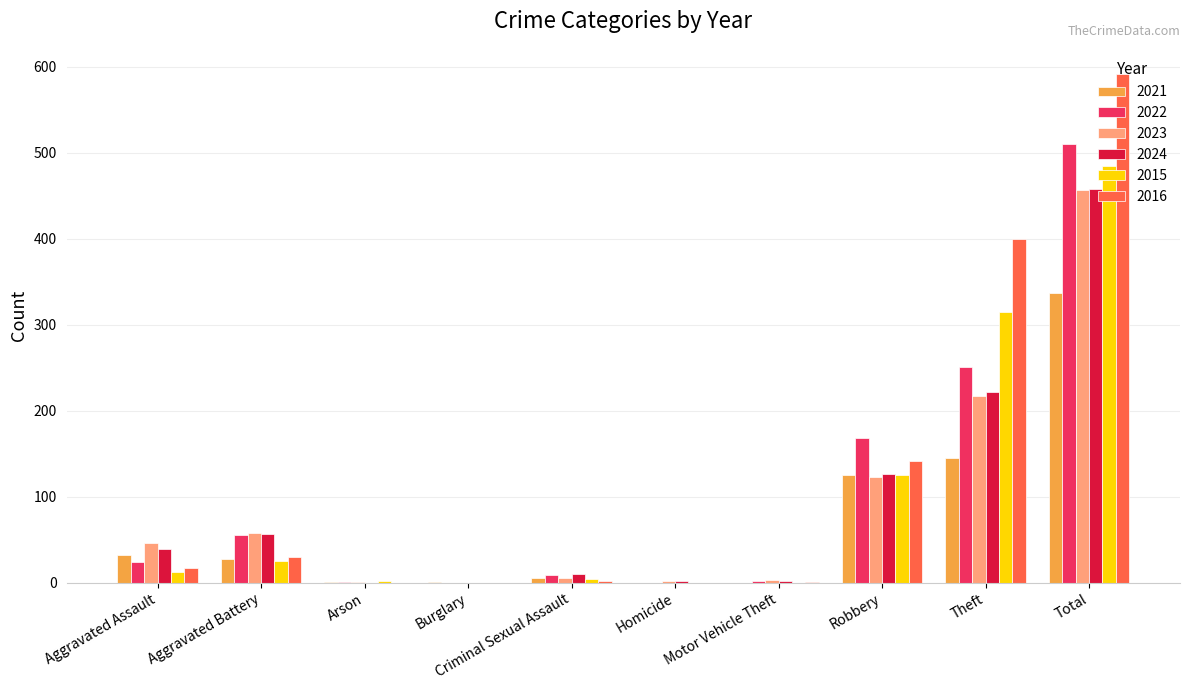

Is it true that 2022 equals 0 at Burglary?

True